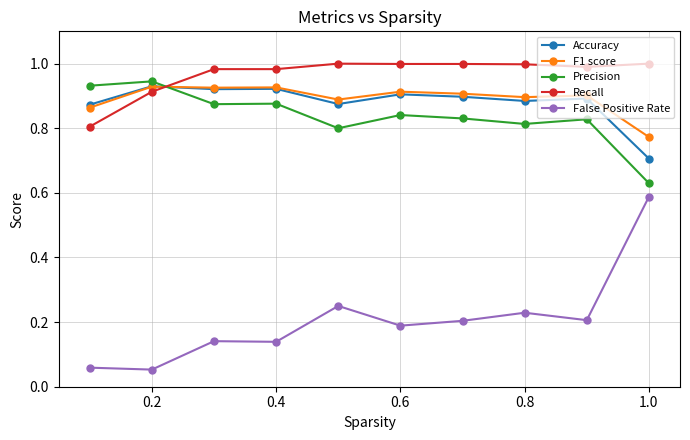

Which series has the widest spread of values?

False Positive Rate